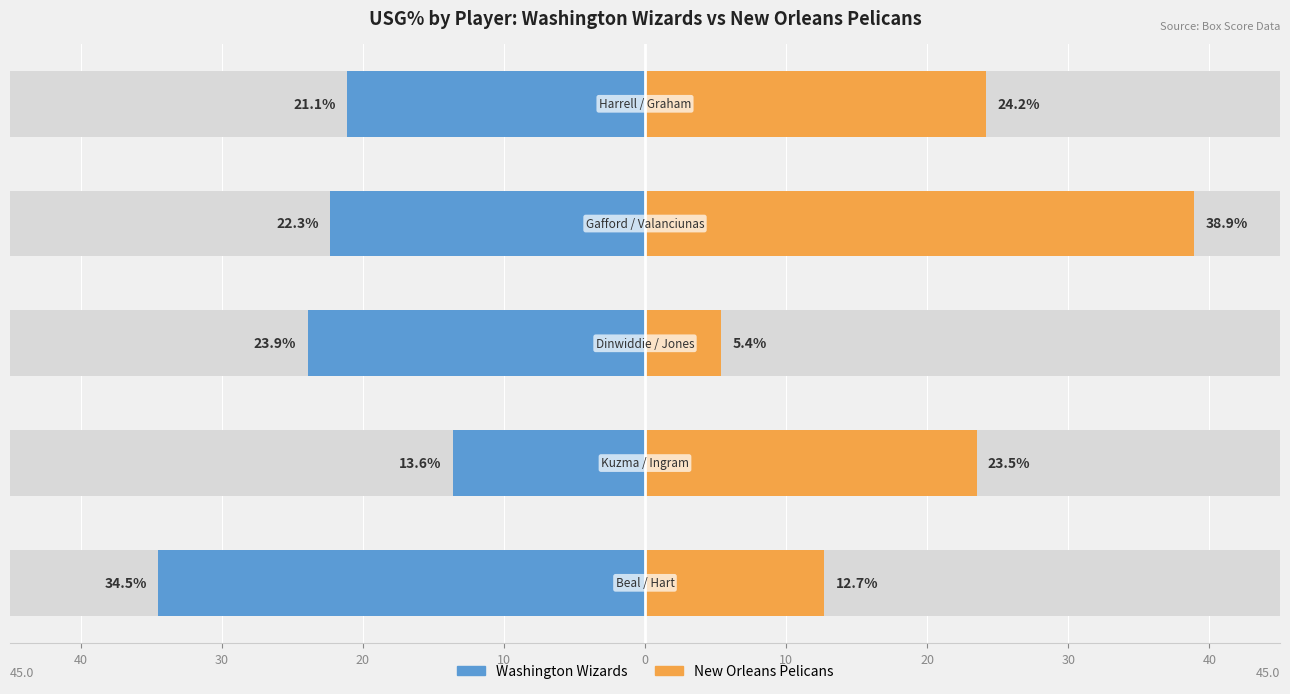

Are the bars grouped side by side (vs. stacked)?

Yes